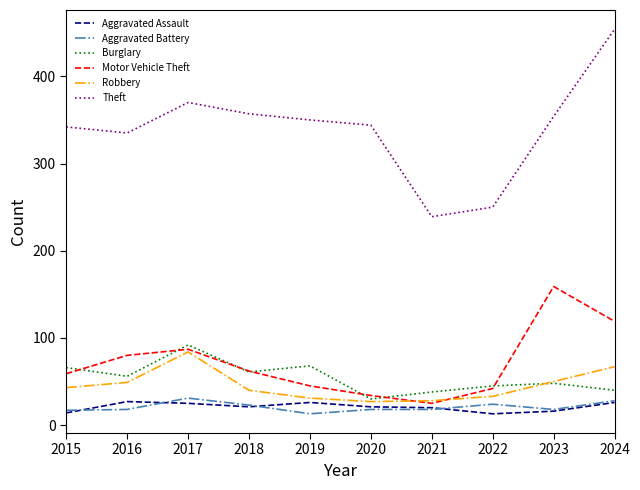

What is the sum of all Motor Vehicle Theft values?

712